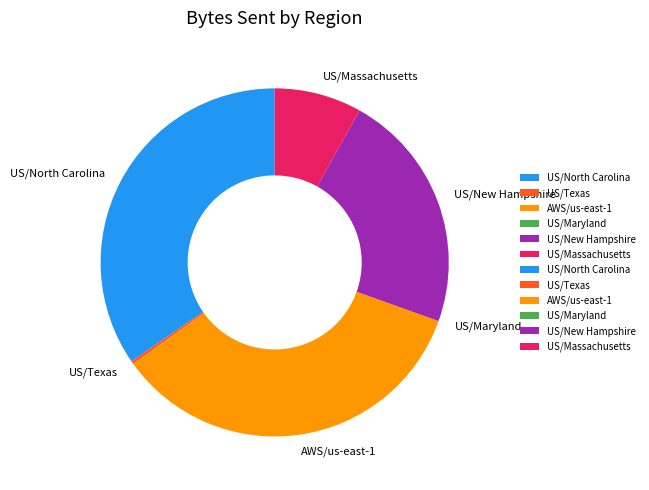

Is there a majority slice in this chart?

No